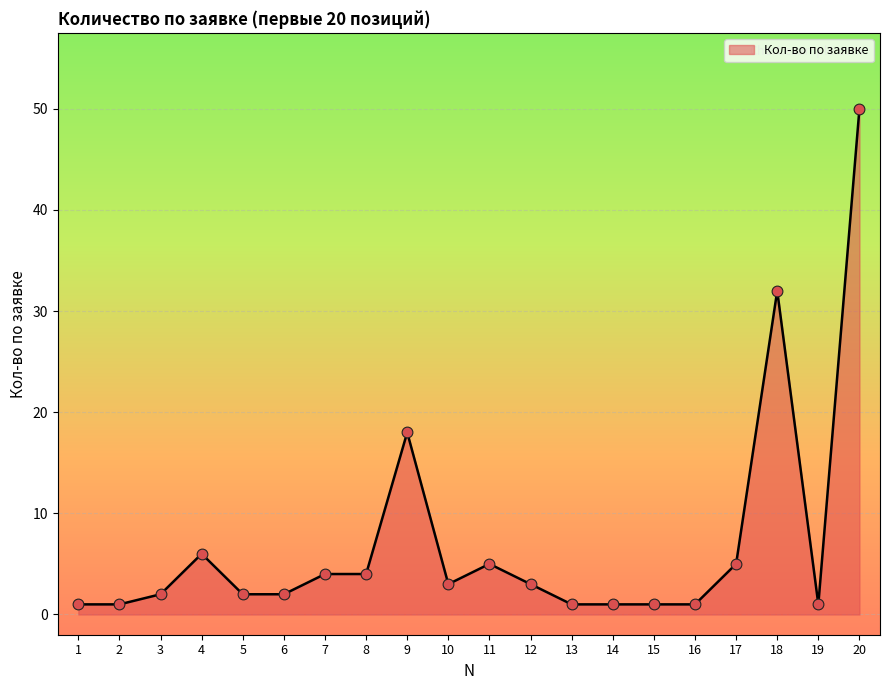

Between 12 and 17, which is larger?

17